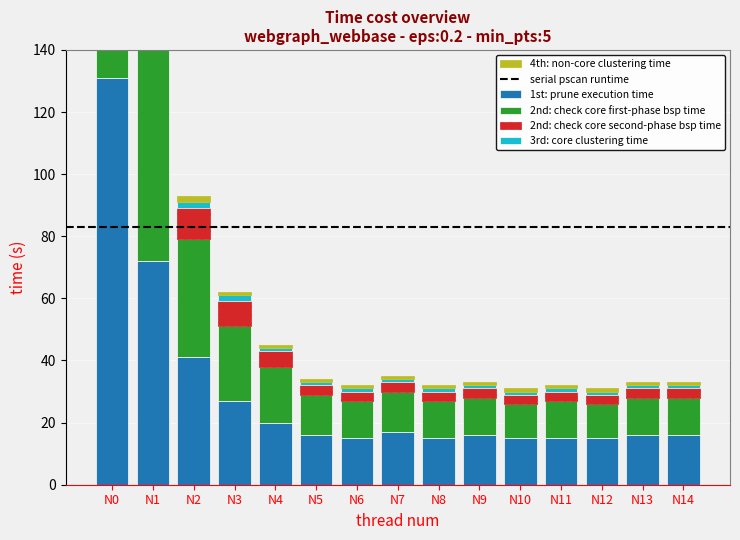

What are all the series names shown in the legend?

1st: prune execution time, 2nd: check core first-phase bsp time, 2nd: check core second-phase bsp time, 3rd: core clustering time, 4th: non-core clustering time